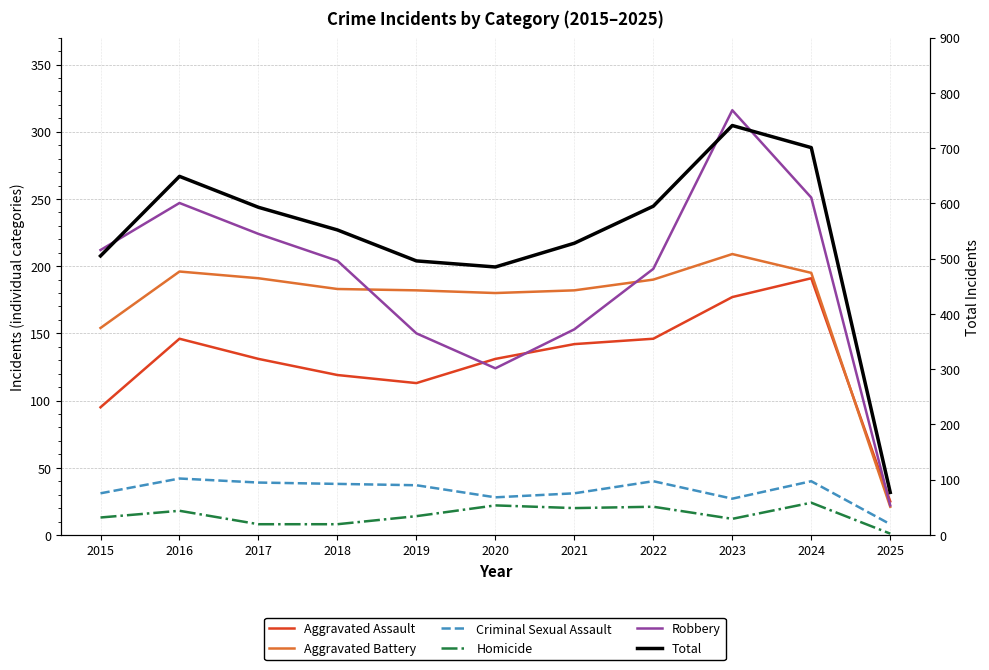

At which category does the chart reach its peak across all series?

2023